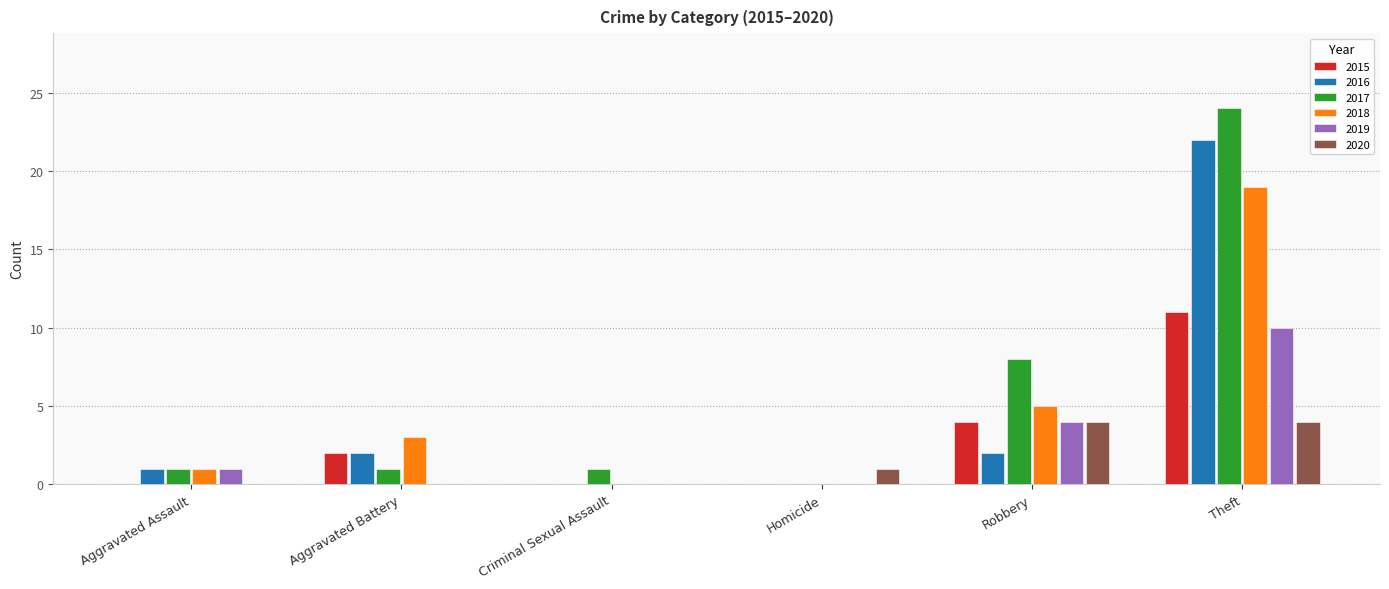

Reading left to right, extract all data points from this chart.

2015: Aggravated Assault=0	Aggravated Battery=2	Criminal Sexual Assault=0	Homicide=0	Robbery=4	Theft=11
2016: Aggravated Assault=1	Aggravated Battery=2	Criminal Sexual Assault=0	Homicide=0	Robbery=2	Theft=22
2017: Aggravated Assault=1	Aggravated Battery=1	Criminal Sexual Assault=1	Homicide=0	Robbery=8	Theft=24
2018: Aggravated Assault=1	Aggravated Battery=3	Criminal Sexual Assault=0	Homicide=0	Robbery=5	Theft=19
2019: Aggravated Assault=1	Aggravated Battery=0	Criminal Sexual Assault=0	Homicide=0	Robbery=4	Theft=10
2020: Aggravated Assault=0	Aggravated Battery=0	Criminal Sexual Assault=0	Homicide=1	Robbery=4	Theft=4